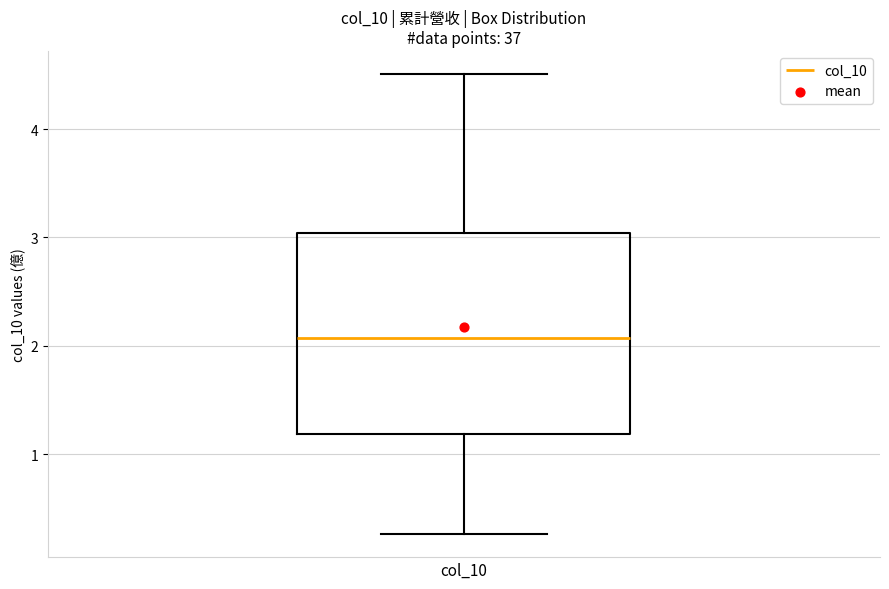

Read this box plot against the y-axis: the position of the median line, the range covered by the box, and the ends of both whiskers. The values are not printed on the chart, so give them approximately, as read against the axis.

median 2.1, box 1.2 to 3.0, whiskers 0.3 to 4.5